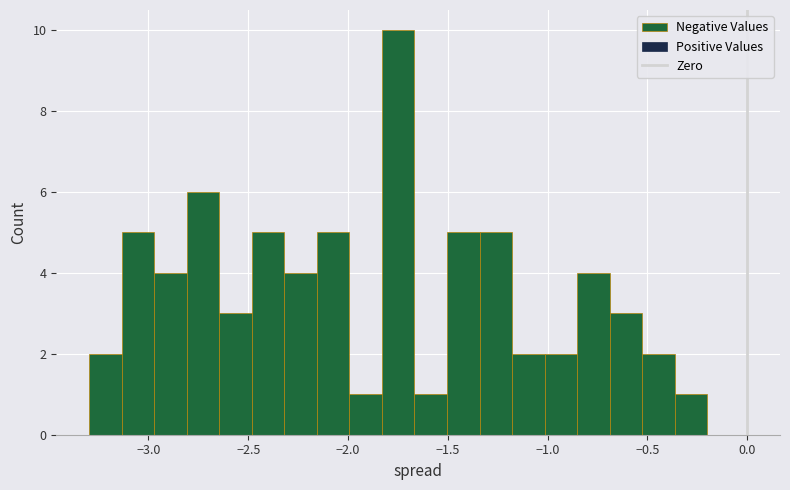

Read against the x-axis, roughly where is the centre of the tallest bar?

-1.75